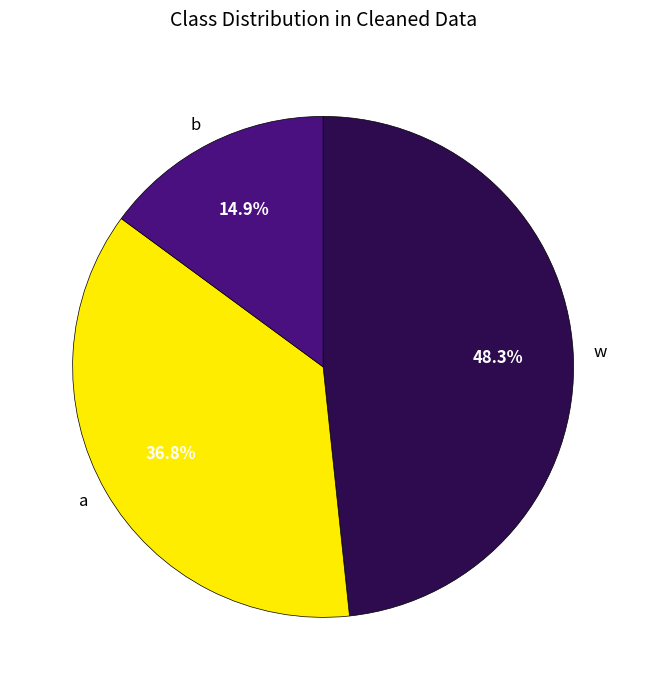

Which has a higher value, b or a?

a